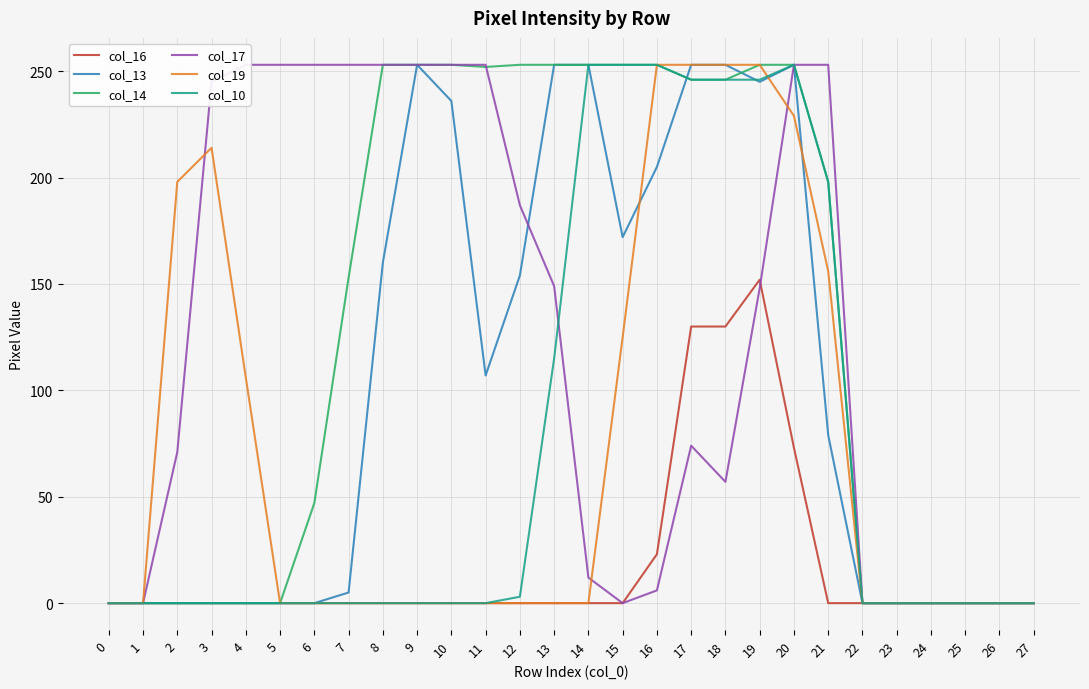

The col_16 series shows 103 at 19. True or false?

False